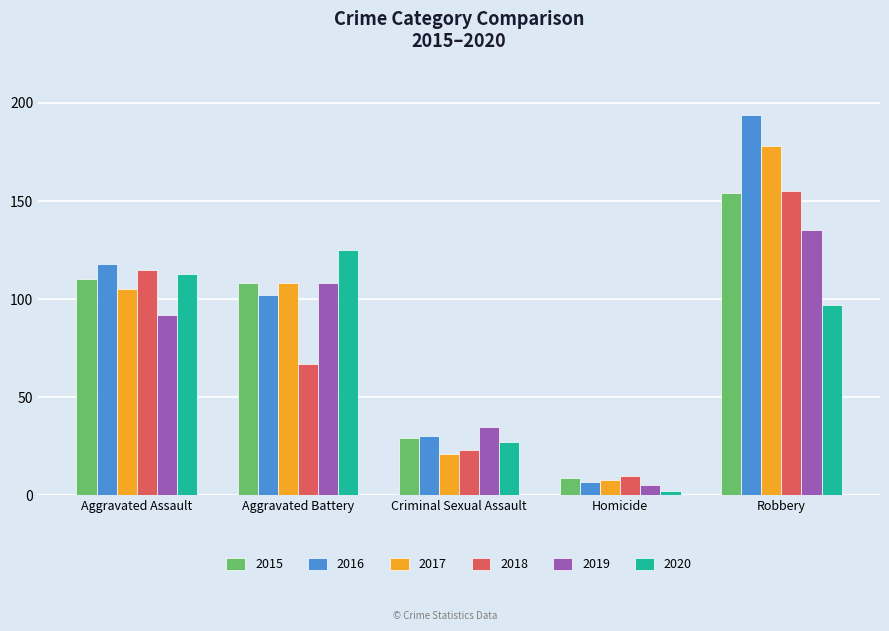

List the labels in order of 2018 value, smallest first.

Homicide, Criminal Sexual Assault, Aggravated Battery, Aggravated Assault, Robbery